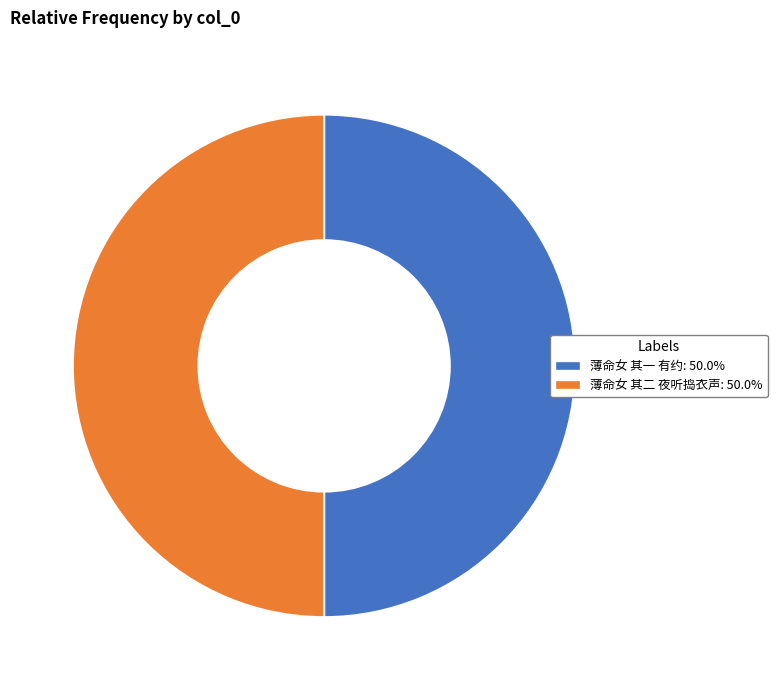

What is the ratio of the value at 薄命女 其二 夜听捣衣声: 50.0% to the value at 薄命女 其一 有约: 50.0%?

1.0